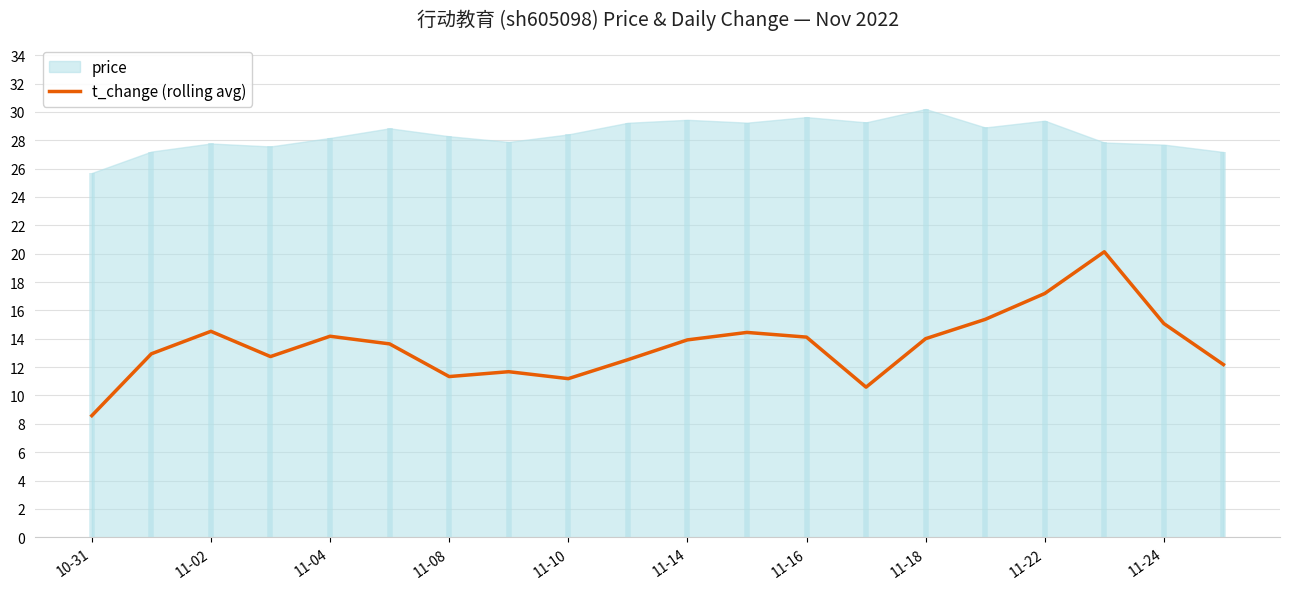

Does the chart display data point markers on the line(s)?

No